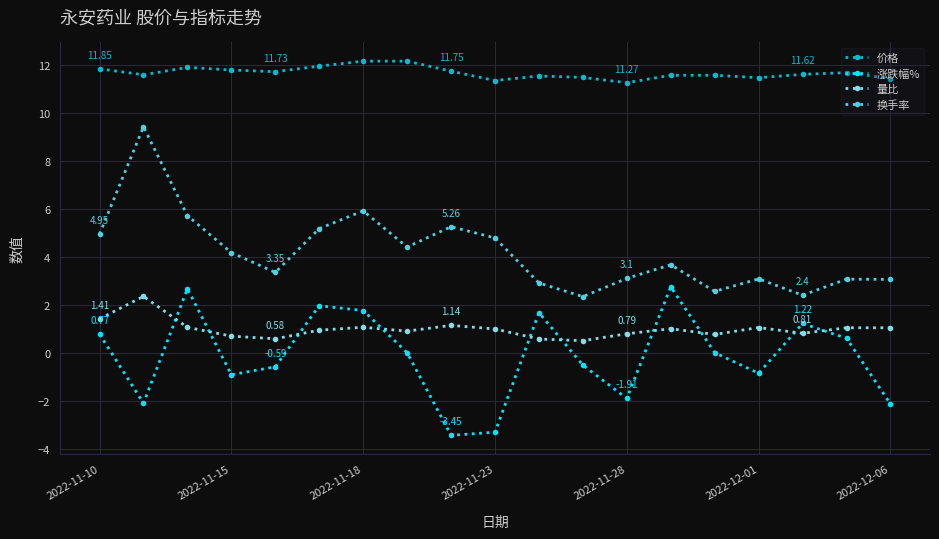

True or false: 换手率 and 量比 intersect in this chart.

False